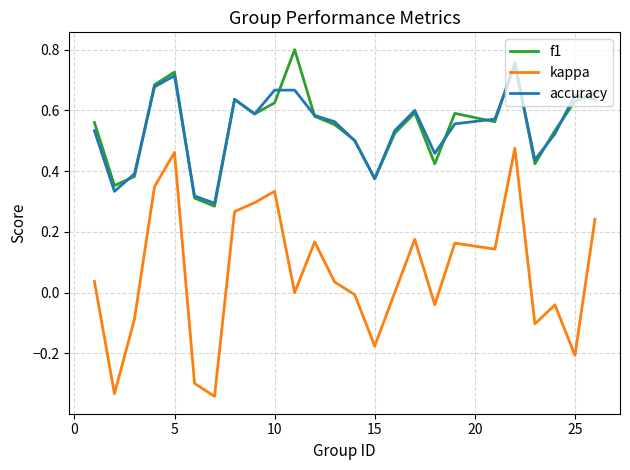

True or false: kappa and accuracy intersect in this chart.

False